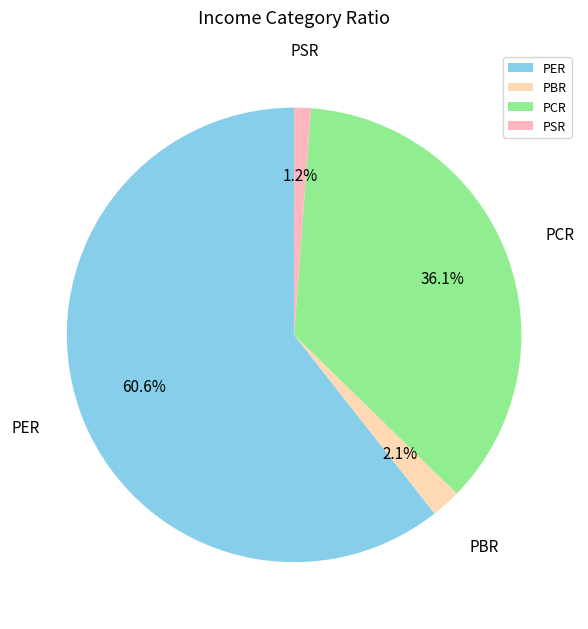

To the nearest percent, what percentage of the pie is PSR?

1%